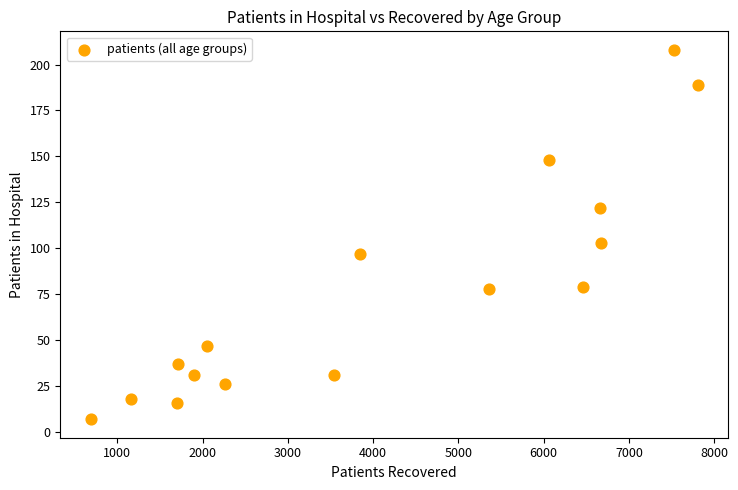

What is the range of Y values (max minus min)?

201